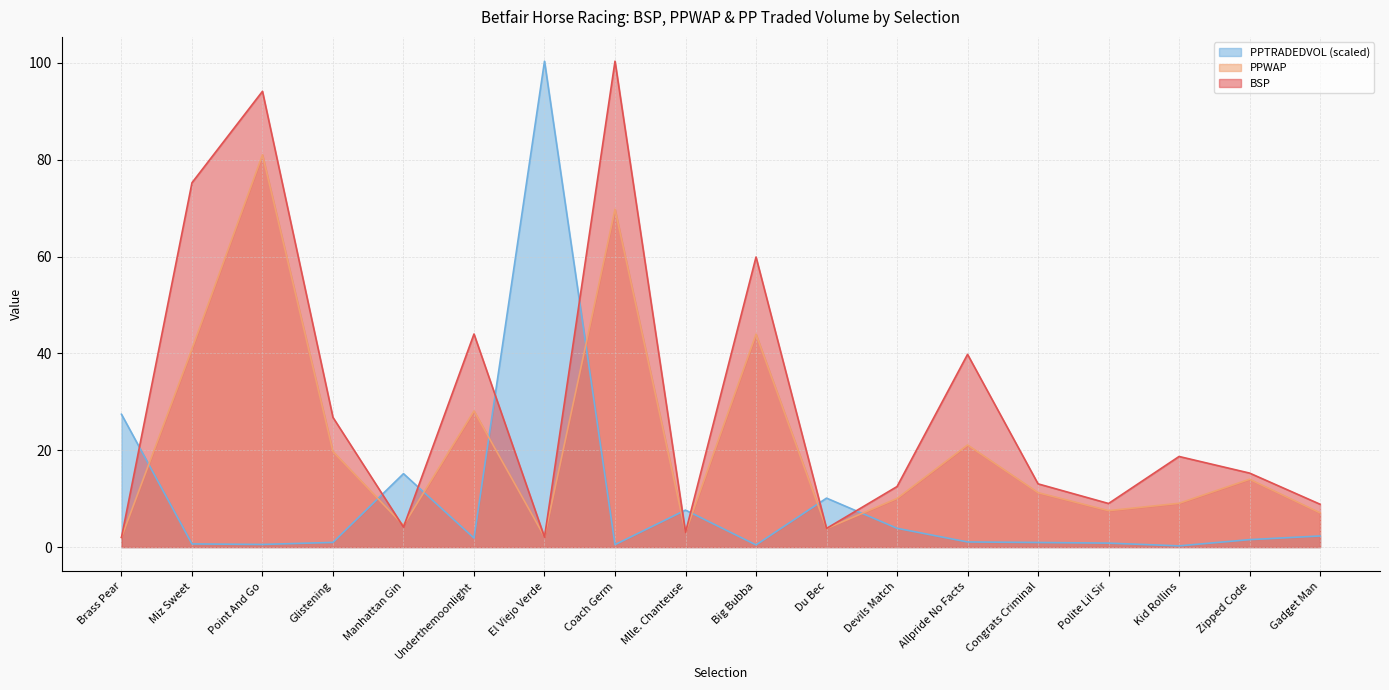

How many intersections are there between BSP and PPWAP?

6